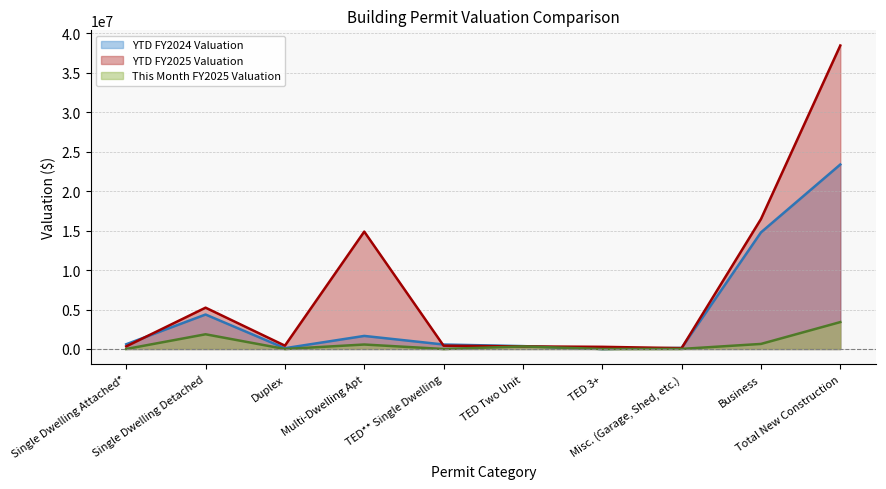

Reading right to left, list all the values displayed in this chart.

YTD FY2024 Valuation line: Total New Construction=23388042.4	Business=14780916.2	Misc. (Garage, Shed, etc.)=138232.7	TED 3+=0.0	TED Two Unit=365712.0	TED** Single Dwelling=567074.7	Multi-Dwelling Apt=1657241.3	Duplex=99285.4	Single Dwelling Detached=4370697.5	Single Dwelling Attached*=601157.8
YTD FY2025 Valuation line: Total New Construction=38472360.0	Business=16474082.6	Misc. (Garage, Shed, etc.)=106935.9	TED 3+=273716.1	TED Two Unit=326314.1	TED** Single Dwelling=419100.1	Multi-Dwelling Apt=14879921.9	Duplex=421465.7	Single Dwelling Detached=5238395.1	Single Dwelling Attached*=332428.6
This Month FY2025 Valuation line: Total New Construction=3411061.2	Business=640800.0	Misc. (Garage, Shed, etc.)=11253.0	TED 3+=0.0	TED Two Unit=326314.1	TED** Single Dwelling=0.0	Multi-Dwelling Apt=567389.1	Duplex=0.0	Single Dwelling Detached=1865305.1	Single Dwelling Attached*=0.0